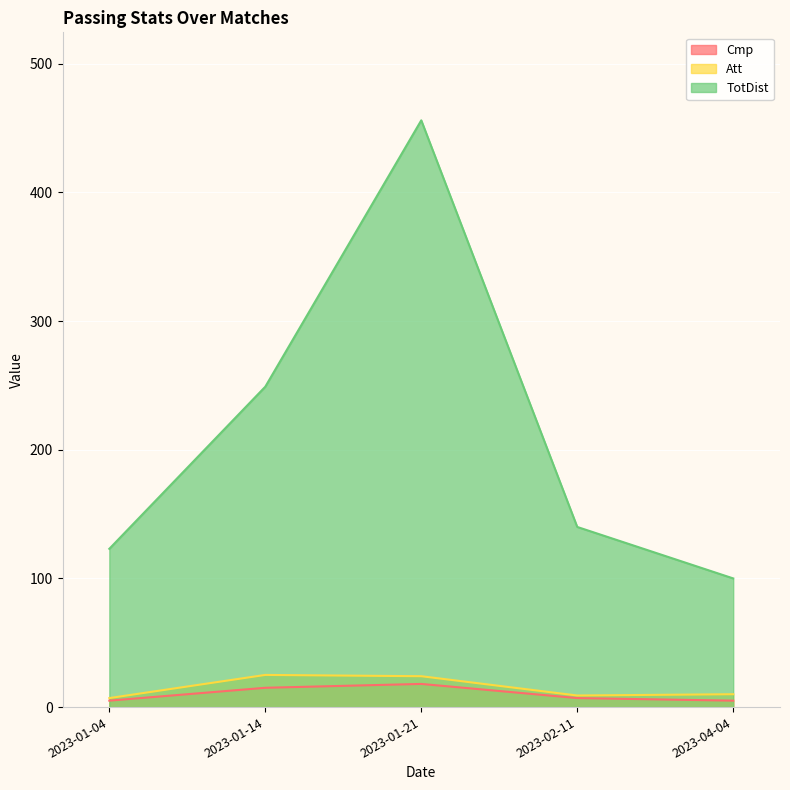

True or false: Cmp has a value of 7 at 2023-02-11.

True